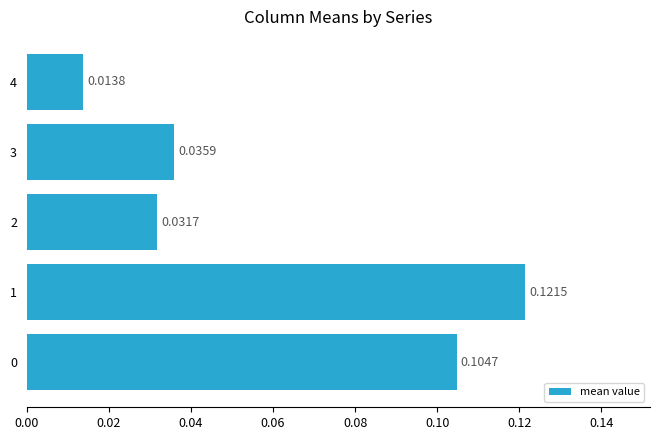

What is the sum of all values?

0.3